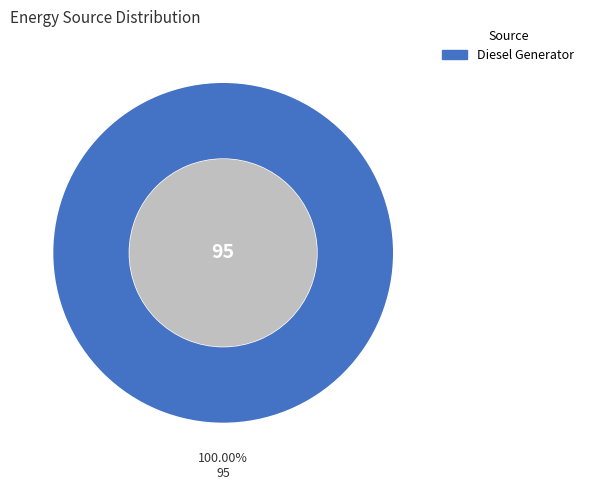

Is there a majority slice in this chart?

Yes